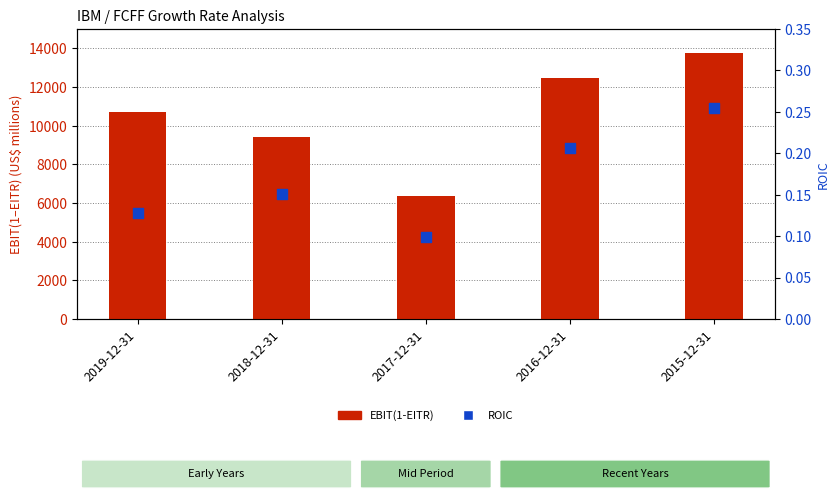

What are all the series names shown in the legend?

EBIT(1-EITR), ROIC